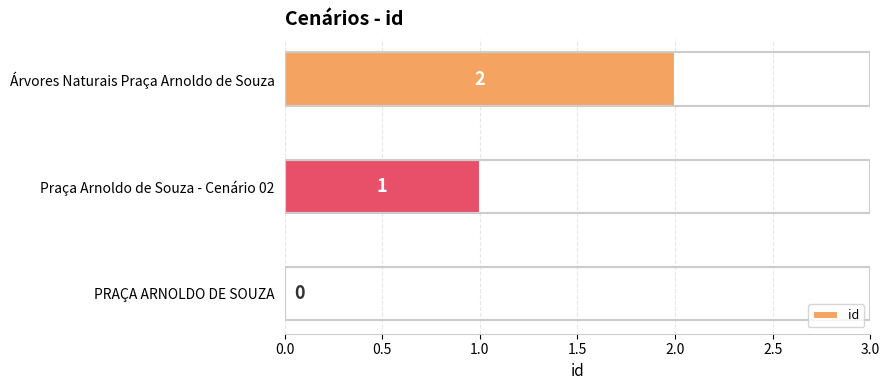

What is the sum of all values?

3